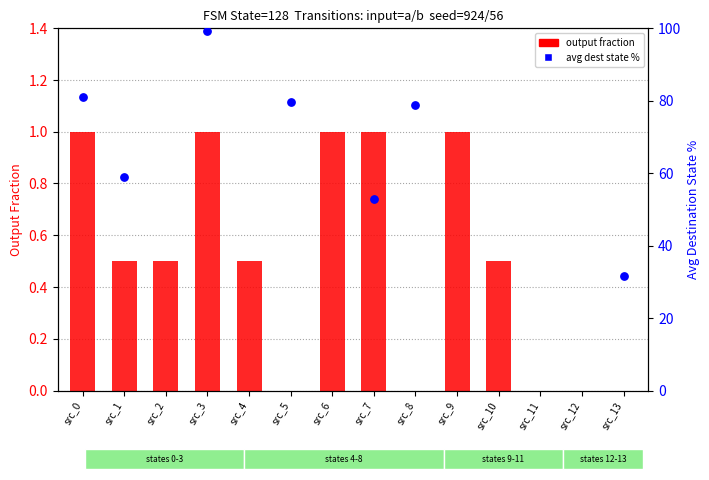

Which series has the largest Y range (max minus min)?

avg dest state %